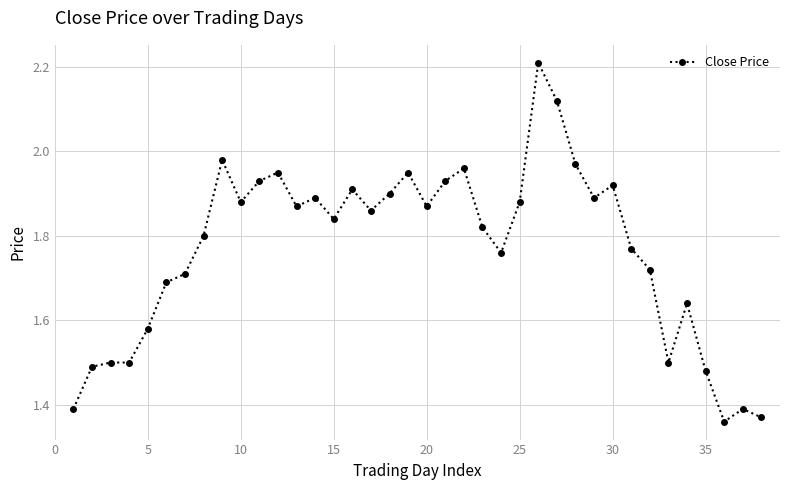

What is the sum of all values?

67.2